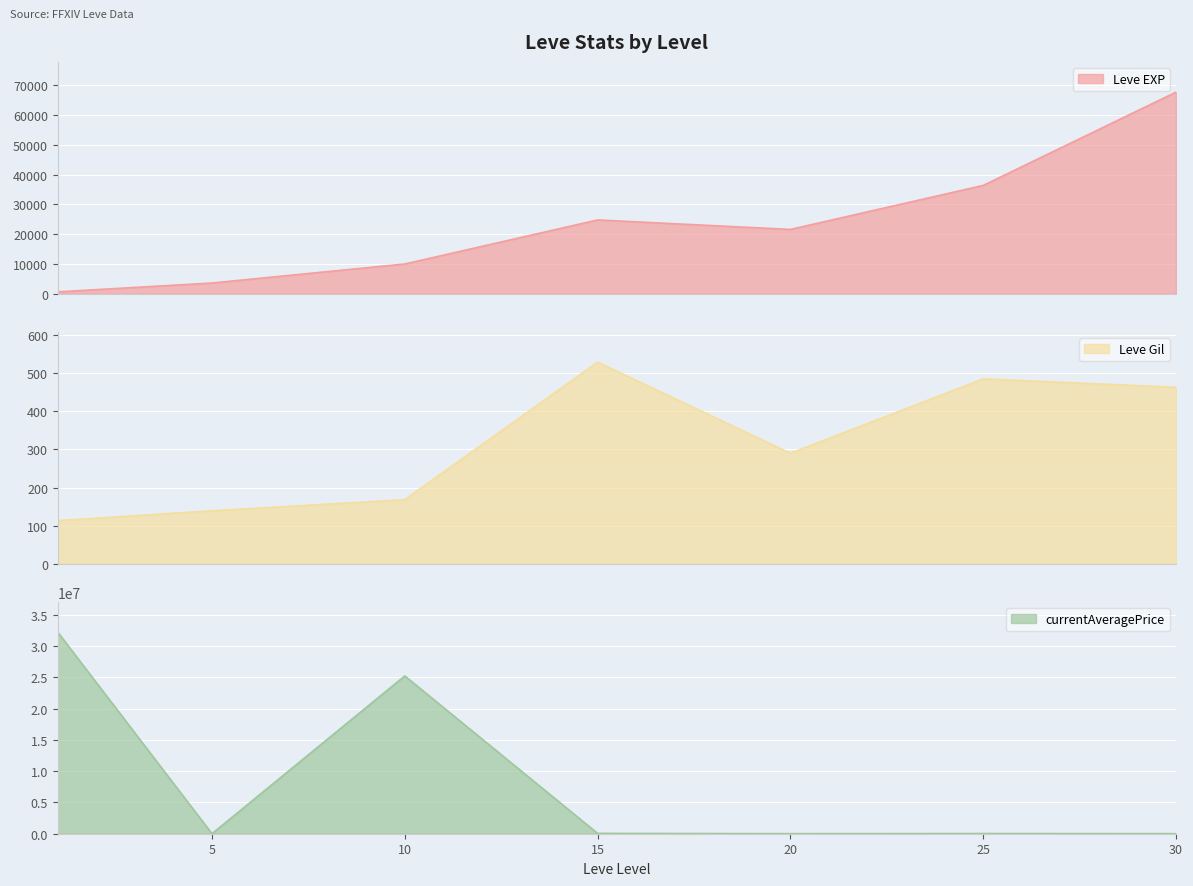

What is the approximate value of currentAveragePrice at 1?

32258676.0